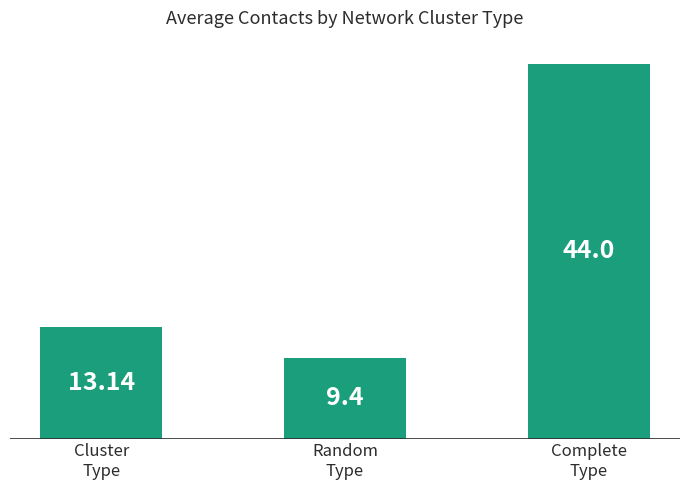

Count the number of values greater than 13.

2